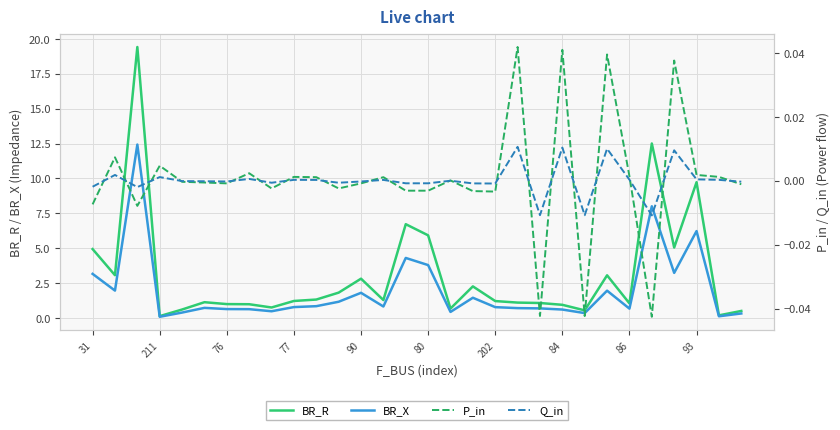

Reading left to right, extract all data points from this chart.

BR_R: 4.9	3.1	19.4	0.1	0.6	1.1	1.0	1.0	0.8	1.2	1.3	1.8	2.8	1.3	6.7	5.9	0.7	2.3	1.2	1.1	1.1	0.9	0.5	3.1	1.0	12.5	5.0	9.7	0.2	0.5
BR_X: 3.2	2.0	12.4	0.1	0.4	0.7	0.6	0.6	0.5	0.8	0.8	1.2	1.8	0.8	4.3	3.8	0.4	1.4	0.8	0.7	0.7	0.6	0.3	2.0	0.7	8.0	3.2	6.2	0.1	0.3
P_in: -0.0	0.0	-0.0	0.0	-0.0	-0.0	-0.0	0.0	-0.0	0.0	0.0	-0.0	-0.0	0.0	-0.0	-0.0	0.0	-0.0	-0.0	0.0	-0.0	0.0	-0.0	0.0	0.0	-0.0	0.0	0.0	0.0	-0.0
Q_in: -0.0	0.0	-0.0	0.0	-0.0	-0.0	-0.0	0.0	-0.0	0.0	0.0	-0.0	-0.0	0.0	-0.0	-0.0	0.0	-0.0	-0.0	0.0	-0.0	0.0	-0.0	0.0	0.0	-0.0	0.0	0.0	0.0	-0.0